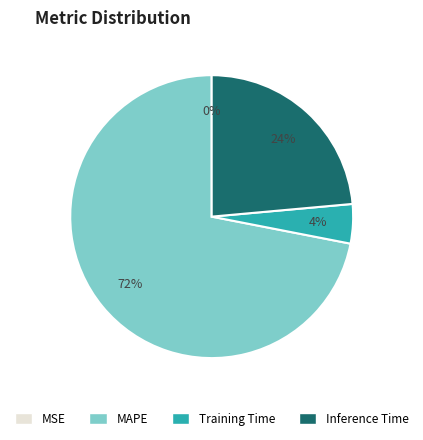

Is it true that MAPE is 59% of the pie?

False